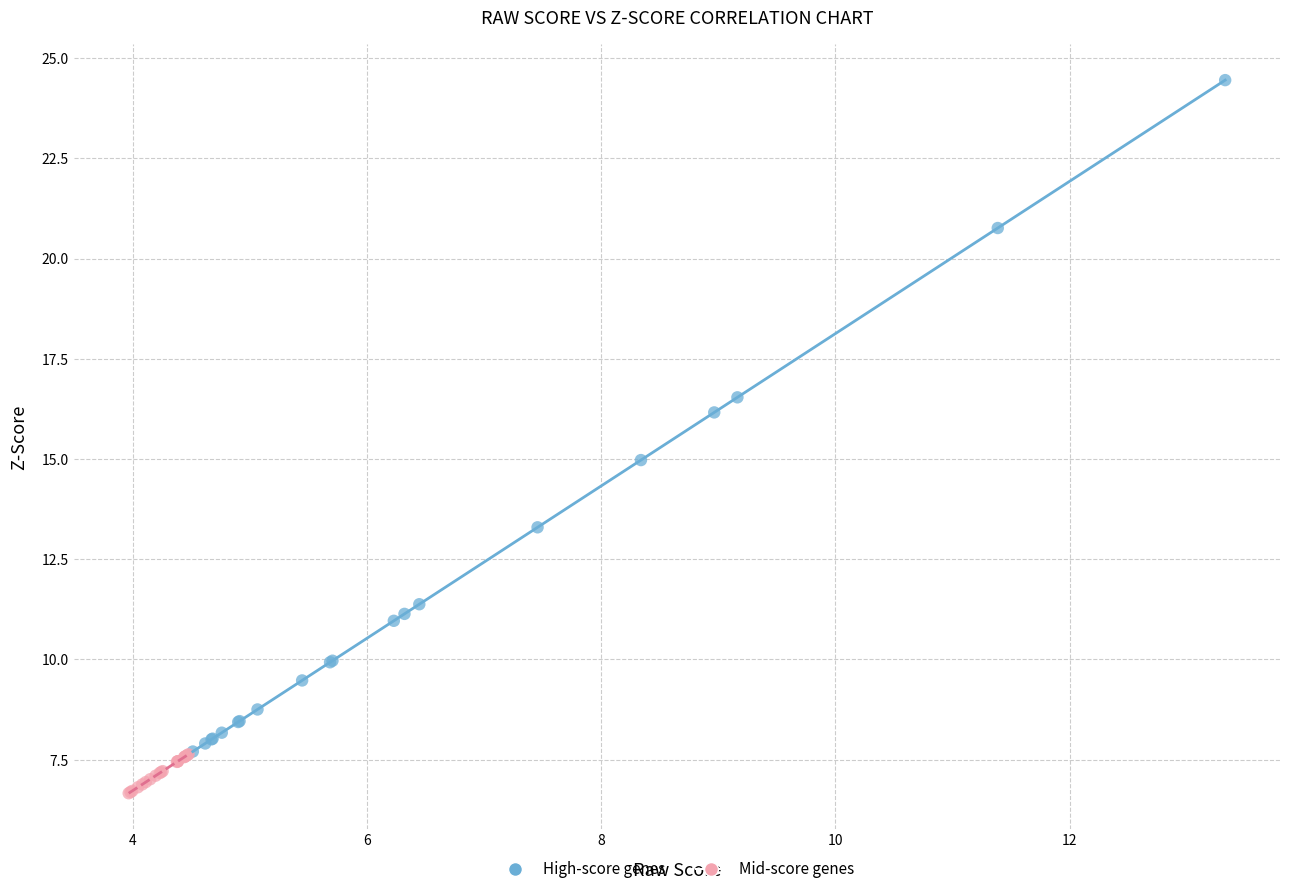

Which series contains the lowest Y value?

Mid-score genes